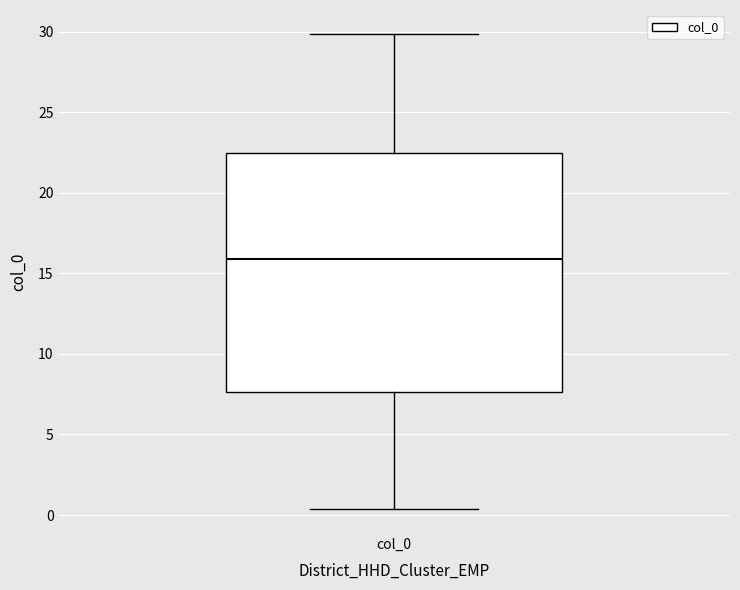

Where is the lower edge of the box for col_0 on the y-axis? The values are not printed on the chart, so give them approximately, as read against the axis.

7.5